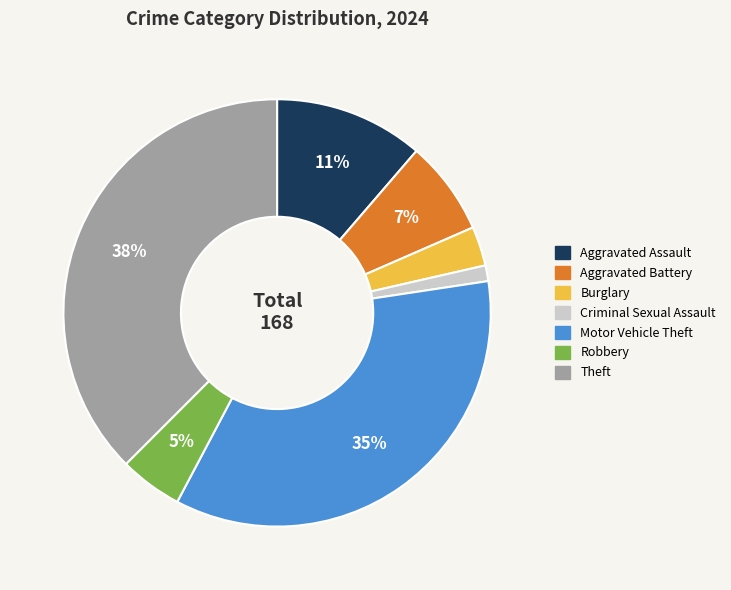

Does Robbery account for over 50% of the chart?

No